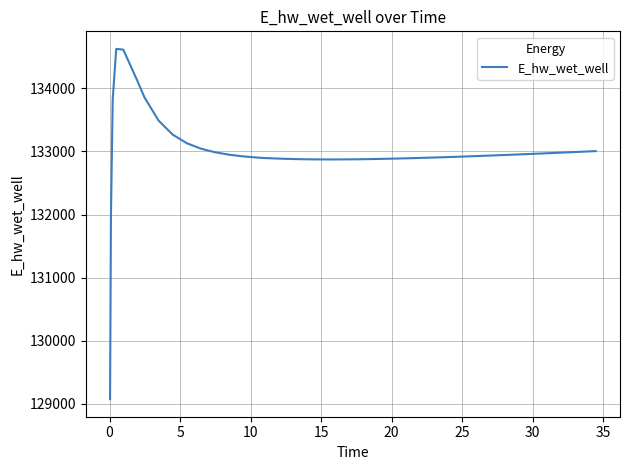

What is the difference between the maximum and minimum values?

5557.7